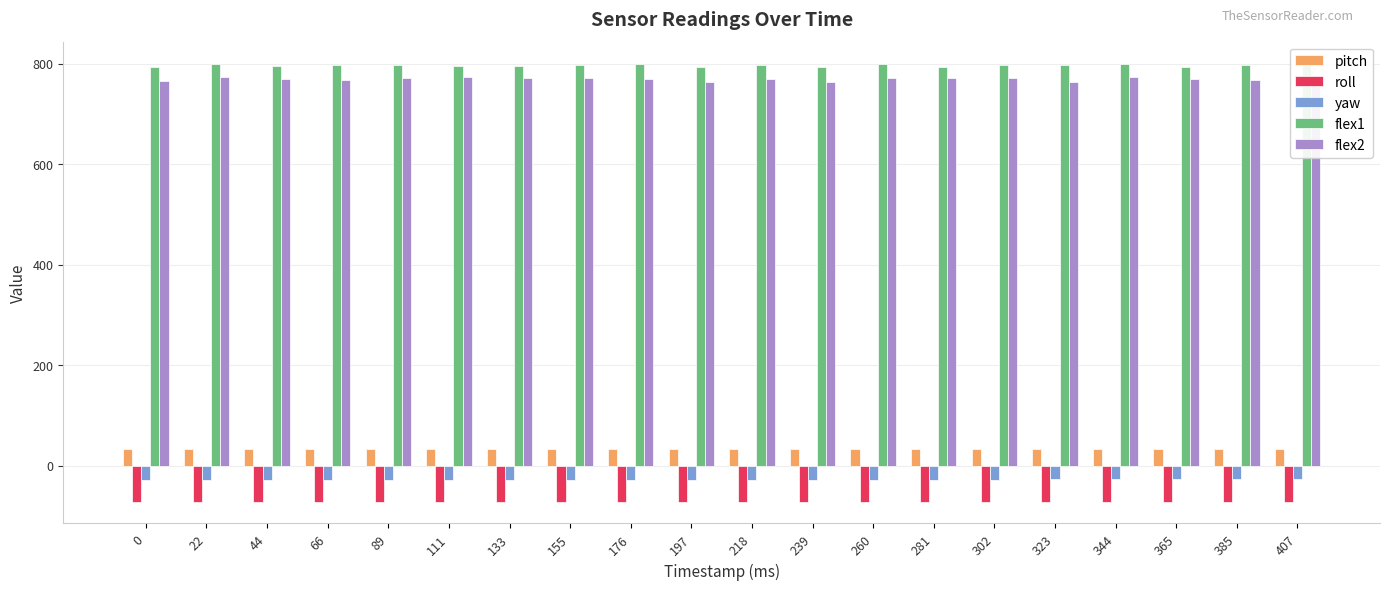

True or false: flex1 has a value of 527.6 at 89.

False